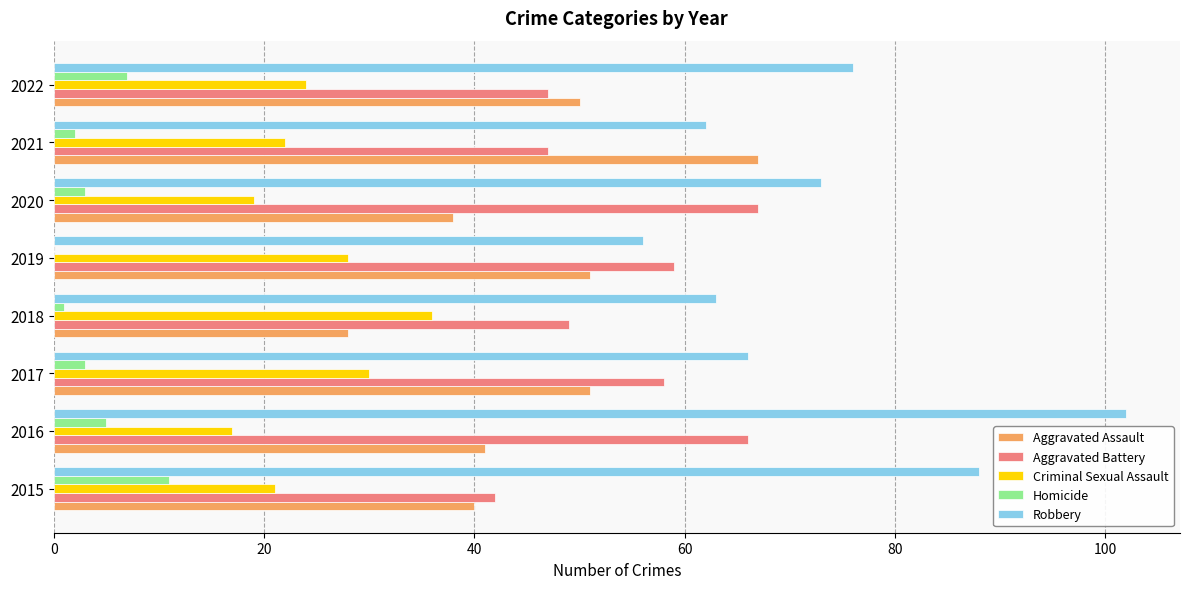

At which category does the chart reach its peak across all series?

2016